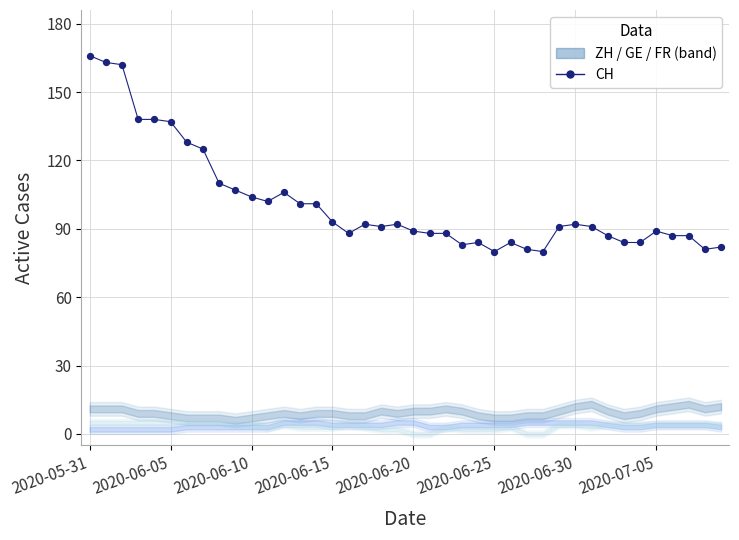

What is the range of Y values (max minus min)?

86